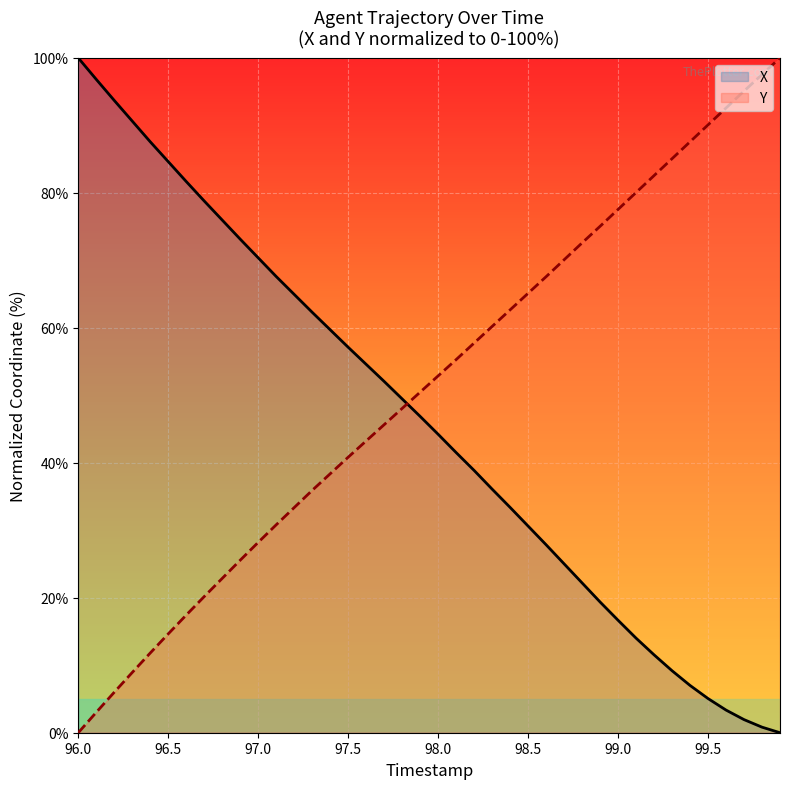

Rank the series by their average value, from lowest to highest.

X, Y